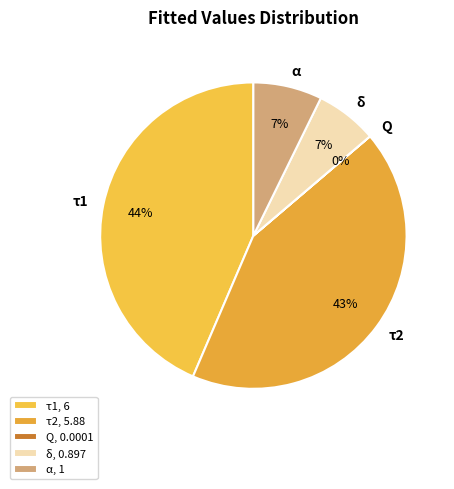

To the nearest percent, what is the difference between the τ1 and τ2 slice percentages?

1%